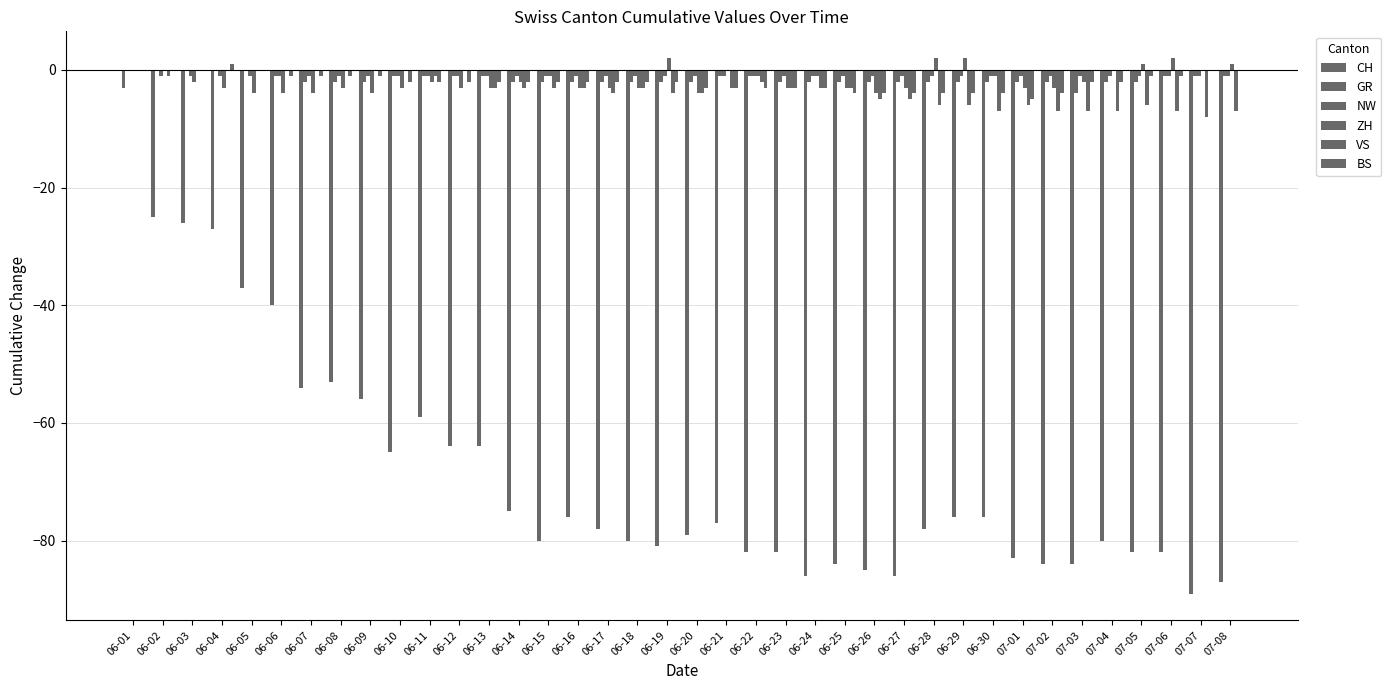

Reading left to right, what are all the values shown in this chart?

CH: 06-01=-3	06-02=-25	06-03=-26	06-04=-27	06-05=-37	06-06=-40	06-07=-54	06-08=-53	06-09=-56	06-10=-65	06-11=-59	06-12=-64	06-13=-64	06-14=-75	06-15=-80	06-16=-76	06-17=-78	06-18=-80	06-19=-81	06-20=-79	06-21=-77	06-22=-82	06-23=-82	06-24=-86	06-25=-84	06-26=-85	06-27=-86	06-28=-78	06-29=-76	06-30=-76	07-01=-83	07-02=-84	07-03=-84	07-04=-80	07-05=-82	07-06=-82	07-07=-89	07-08=-87
GR: 06-01=0	06-02=0	06-03=0	06-04=0	06-05=0	06-06=-1	06-07=-2	06-08=-2	06-09=-2	06-10=-1	06-11=-1	06-12=-1	06-13=-1	06-14=-2	06-15=-2	06-16=-2	06-17=-2	06-18=-2	06-19=-2	06-20=-2	06-21=-1	06-22=-1	06-23=-2	06-24=-2	06-25=-2	06-26=-2	06-27=-2	06-28=-2	06-29=-2	06-30=-2	07-01=-2	07-02=-2	07-03=-4	07-04=-2	07-05=-2	07-06=-1	07-07=-1	07-08=-1
NW: 06-01=0	06-02=-1	06-03=-1	06-04=-1	06-05=-1	06-06=-1	06-07=-1	06-08=-1	06-09=-1	06-10=-1	06-11=-1	06-12=-1	06-13=-1	06-14=-1	06-15=-1	06-16=-1	06-17=-1	06-18=-1	06-19=-1	06-20=-1	06-21=-1	06-22=-1	06-23=-1	06-24=-1	06-25=-1	06-26=-1	06-27=-1	06-28=-1	06-29=-1	06-30=-1	07-01=-1	07-02=-1	07-03=-1	07-04=-1	07-05=-1	07-06=-1	07-07=-1	07-08=-1
ZH: 06-01=0	06-02=0	06-03=-2	06-04=-3	06-05=-4	06-06=-4	06-07=-4	06-08=-3	06-09=-4	06-10=-3	06-11=-2	06-12=-3	06-13=-3	06-14=-2	06-15=-1	06-16=-3	06-17=-3	06-18=-3	06-19=2	06-20=-4	06-21=0	06-22=-1	06-23=-3	06-24=-1	06-25=-3	06-26=-4	06-27=-3	06-28=2	06-29=2	06-30=-1	07-01=-3	07-02=-3	07-03=-2	07-04=0	07-05=1	07-06=2	07-07=0	07-08=1
VS: 06-01=0	06-02=-1	06-03=0	06-04=0	06-05=0	06-06=0	06-07=0	06-08=0	06-09=0	06-10=0	06-11=-1	06-12=0	06-13=-3	06-14=-3	06-15=-3	06-16=-3	06-17=-4	06-18=-3	06-19=-4	06-20=-4	06-21=-3	06-22=-2	06-23=-3	06-24=-3	06-25=-3	06-26=-5	06-27=-5	06-28=-6	06-29=-6	06-30=-7	07-01=-6	07-02=-7	07-03=-7	07-04=-7	07-05=-6	07-06=-7	07-07=-8	07-08=-7
BS: 06-01=0	06-02=0	06-03=0	06-04=1	06-05=0	06-06=-1	06-07=-1	06-08=-1	06-09=-1	06-10=-2	06-11=-2	06-12=-2	06-13=-2	06-14=-2	06-15=-2	06-16=-2	06-17=-2	06-18=-2	06-19=-2	06-20=-3	06-21=-3	06-22=-3	06-23=-3	06-24=-3	06-25=-4	06-26=-4	06-27=-4	06-28=-4	06-29=-4	06-30=-4	07-01=-5	07-02=-4	07-03=-2	07-04=-2	07-05=-1	07-06=-1	07-07=0	07-08=0